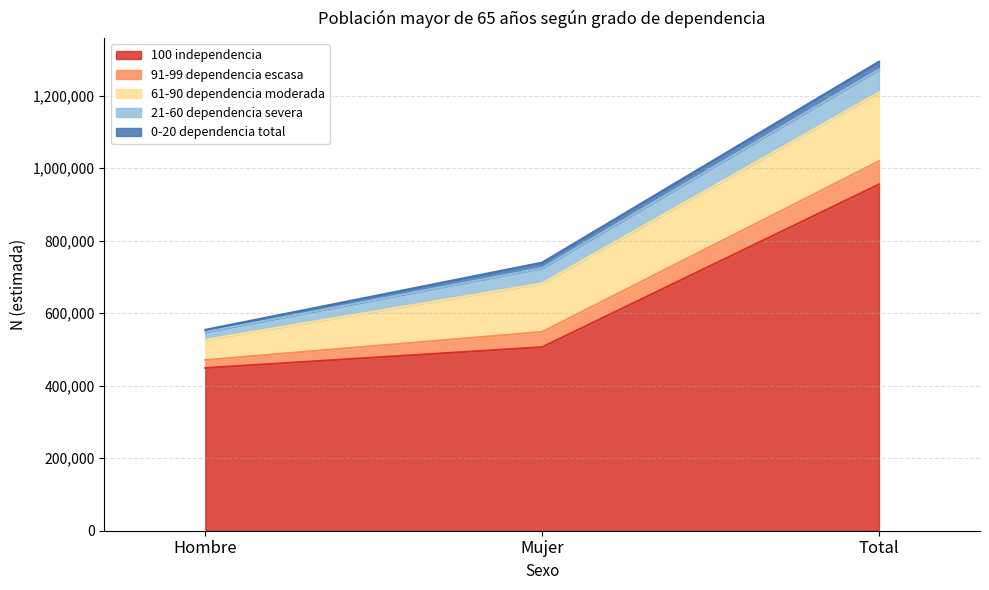

At Mujer, list the series in order from smallest to largest.

0-20 dependencia total, 91-99 dependencia escasa, 21-60 dependencia severa, 61-90 dependencia moderada, 100 independencia